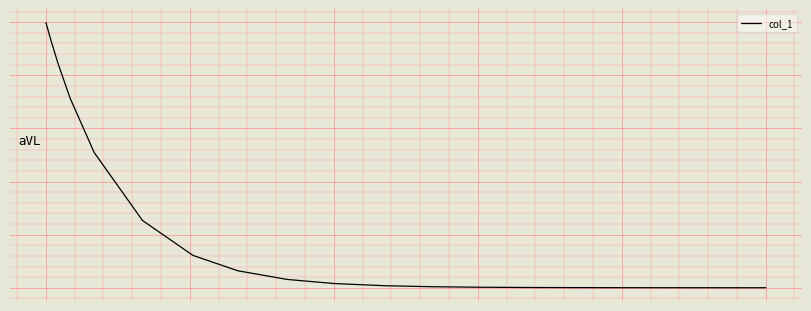

What is the difference between the second highest and minimum values?

5.0